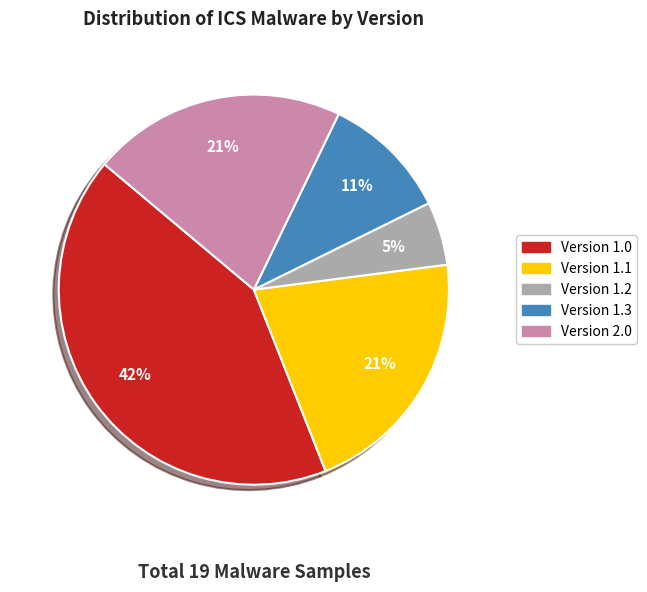

How many segments does this pie chart have?

5